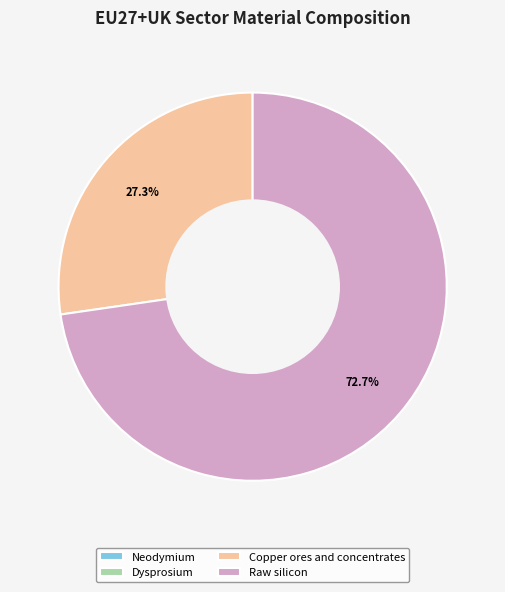

Which has a higher value, Copper ores and concentrates or Raw silicon?

Raw silicon